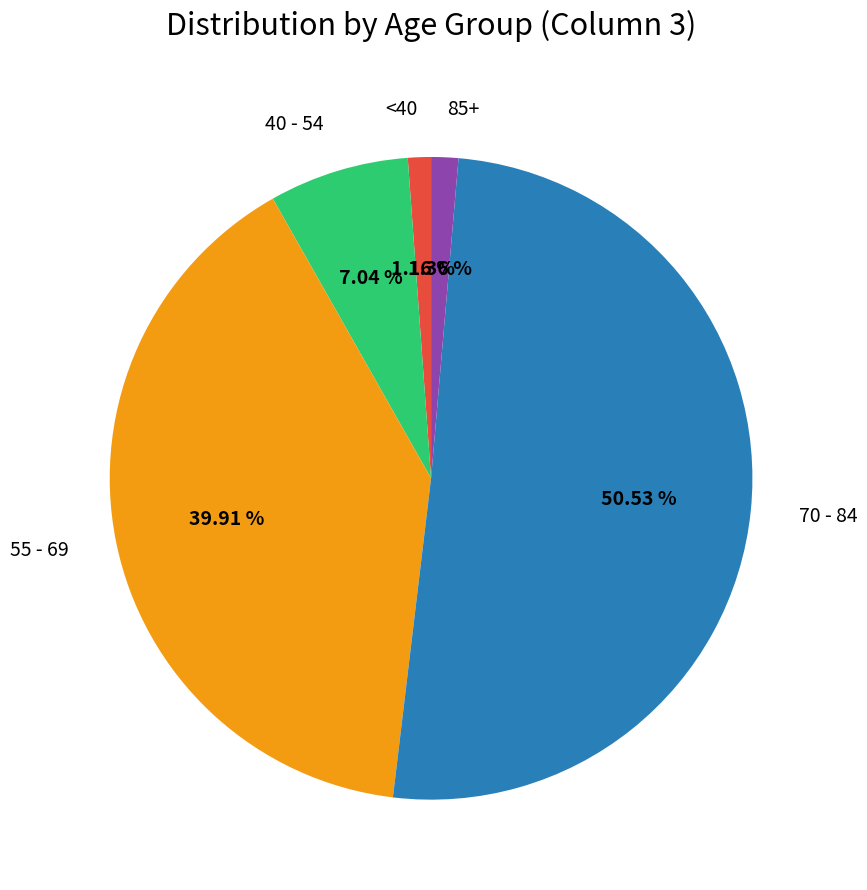

Which has a higher value, 70 - 84 or 40 - 54?

70 - 84